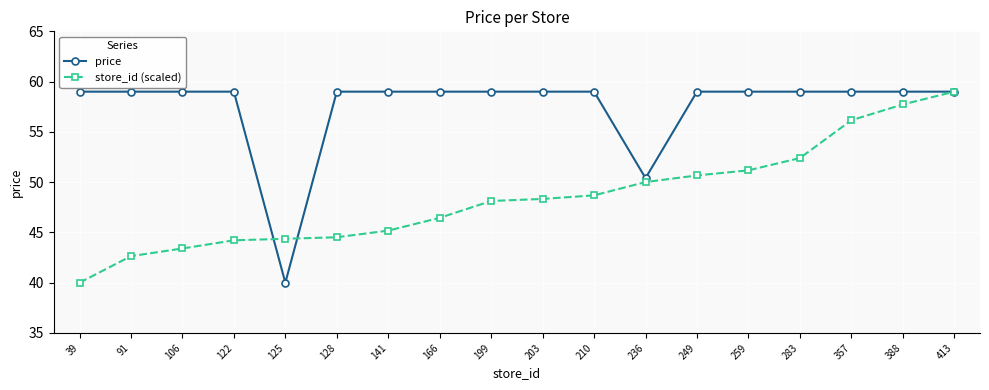

At which label does price reach its minimum?

125